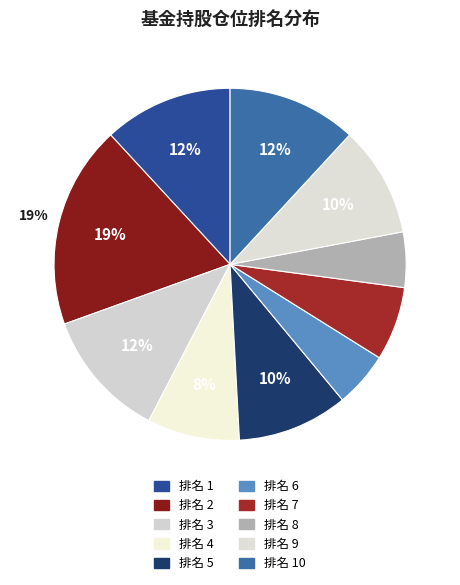

How many slices are in this pie chart?

10